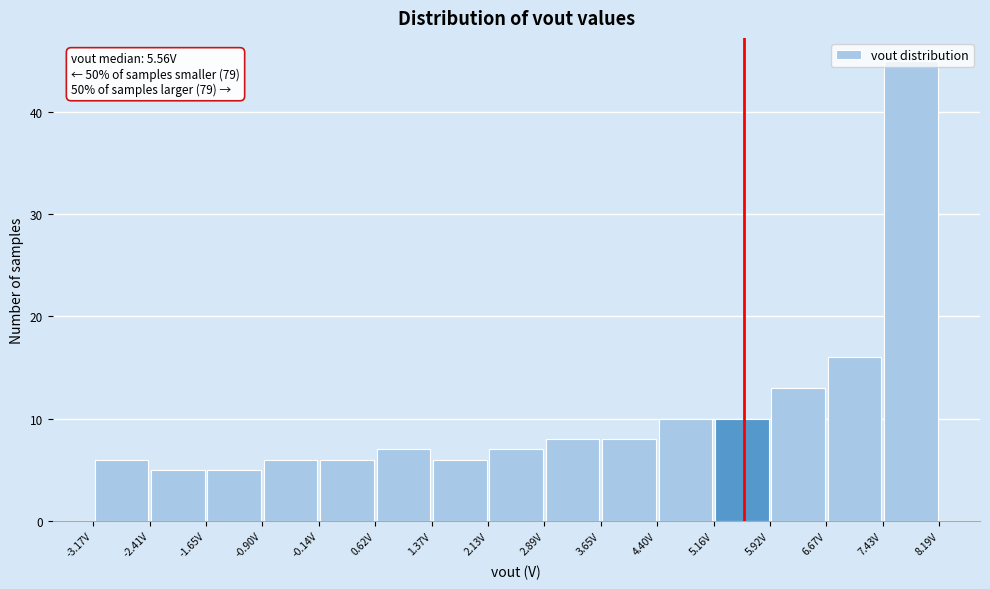

Which range on the x-axis has the tallest bar?

7.4 to 8.2